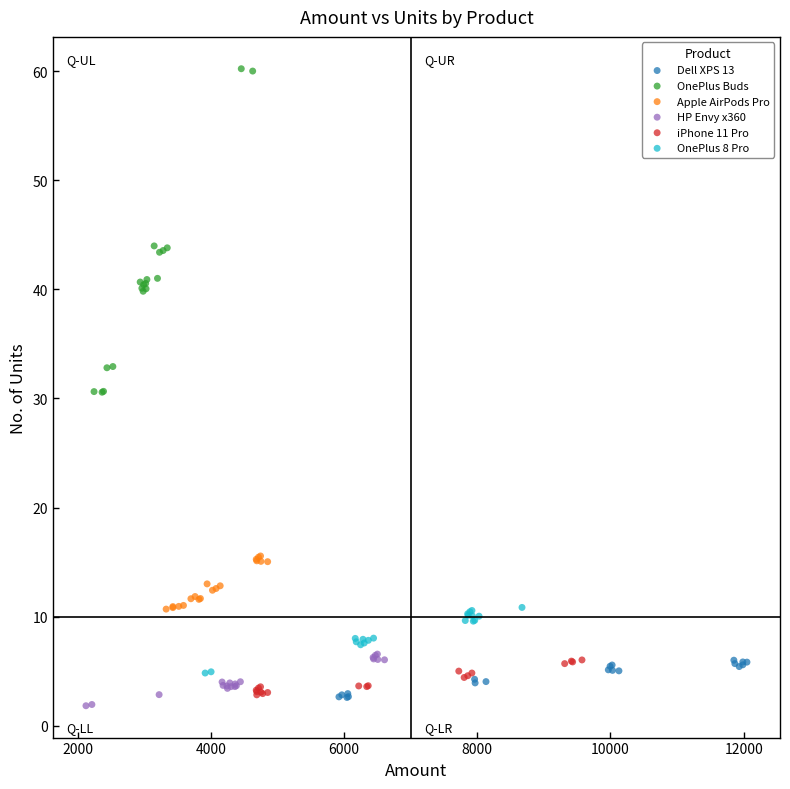

Which series reaches the minimum Y coordinate?

HP Envy x360